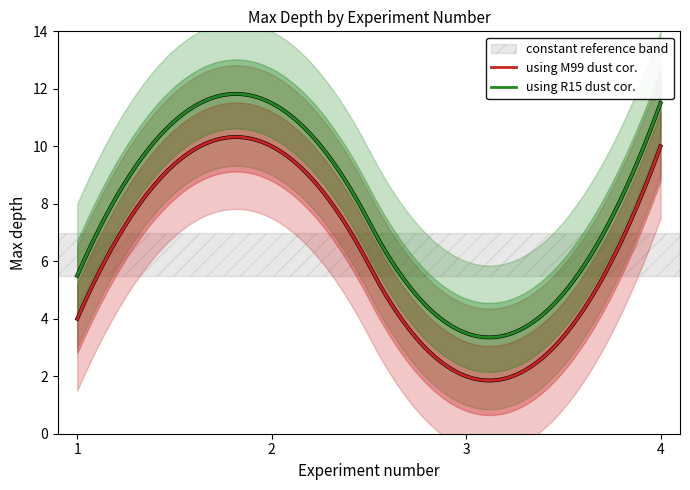

Approximately how many times larger is the value at 2 compared to 3?

5.0